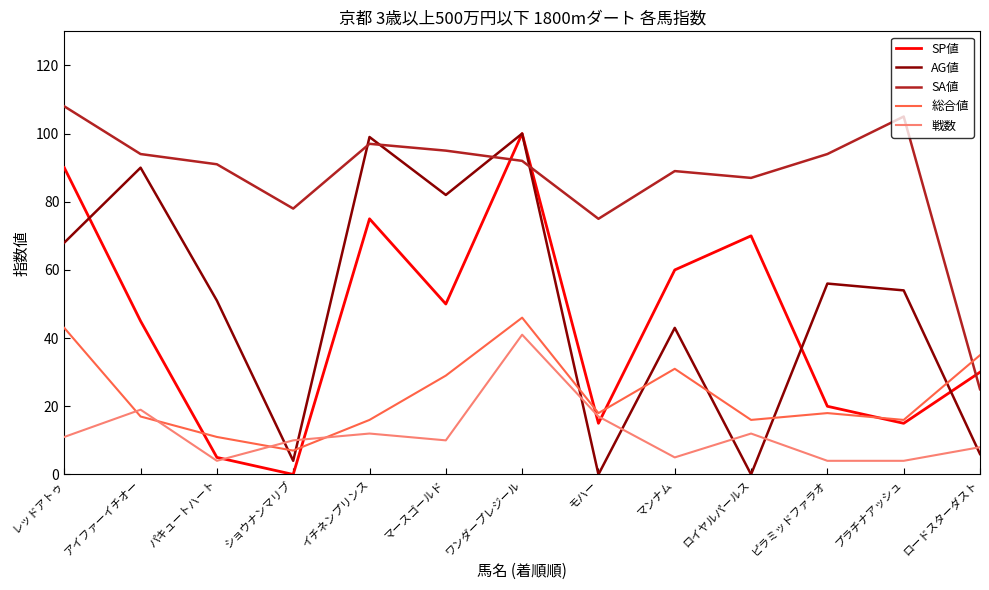

The SP値 series shows 20 at ピラミッドファラオ. True or false?

True